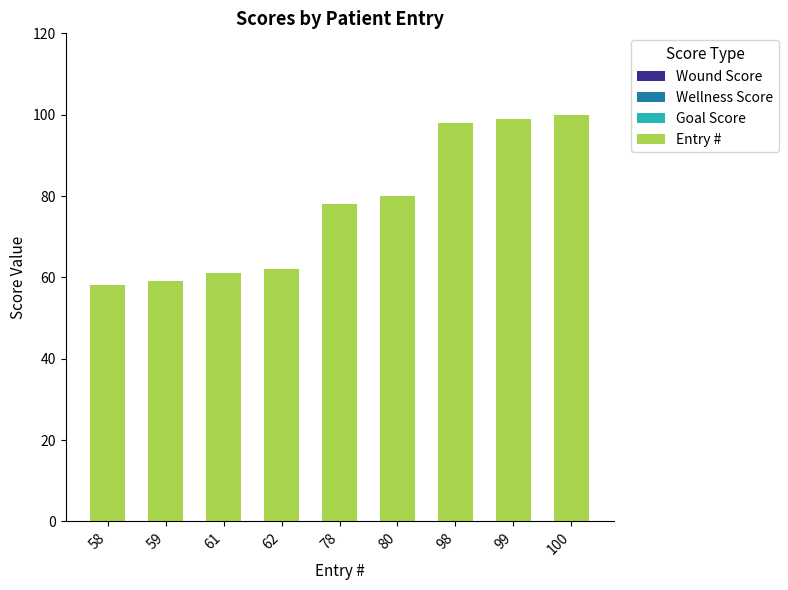

Reading left to right, extract all data points from this chart.

58	59	61	62	78	80	98	99	100